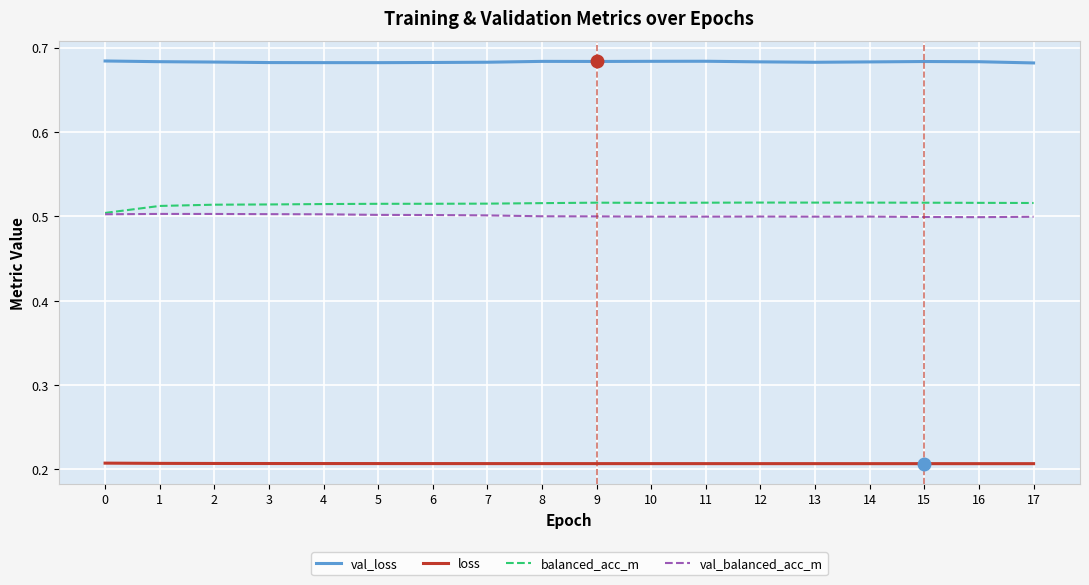

At 17, list the series in order from largest to smallest.

val_loss, balanced_acc_m, val_balanced_acc_m, loss